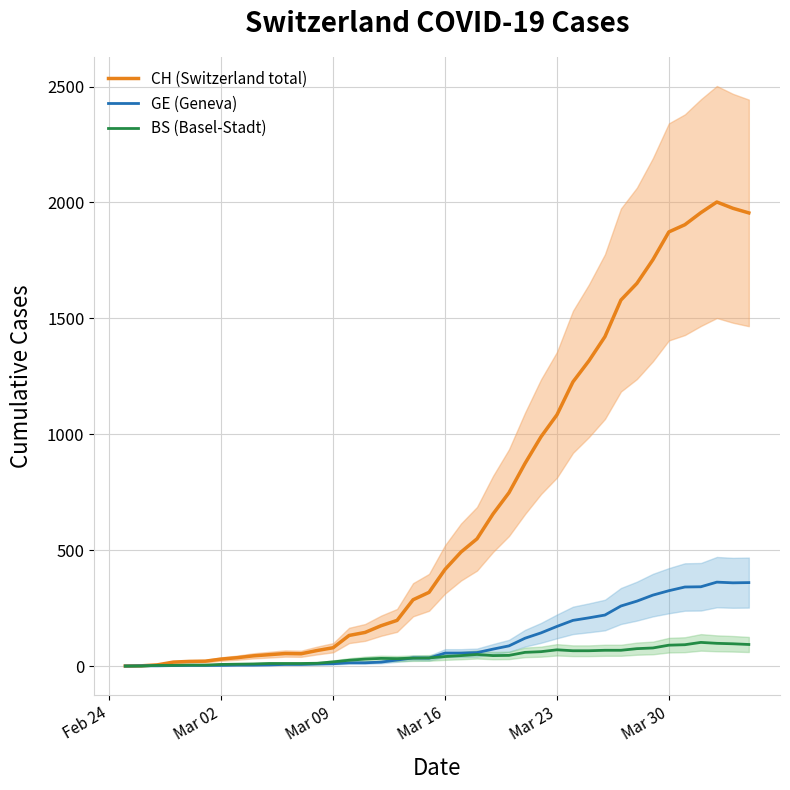

Does the chart display data point markers on the line(s)?

No